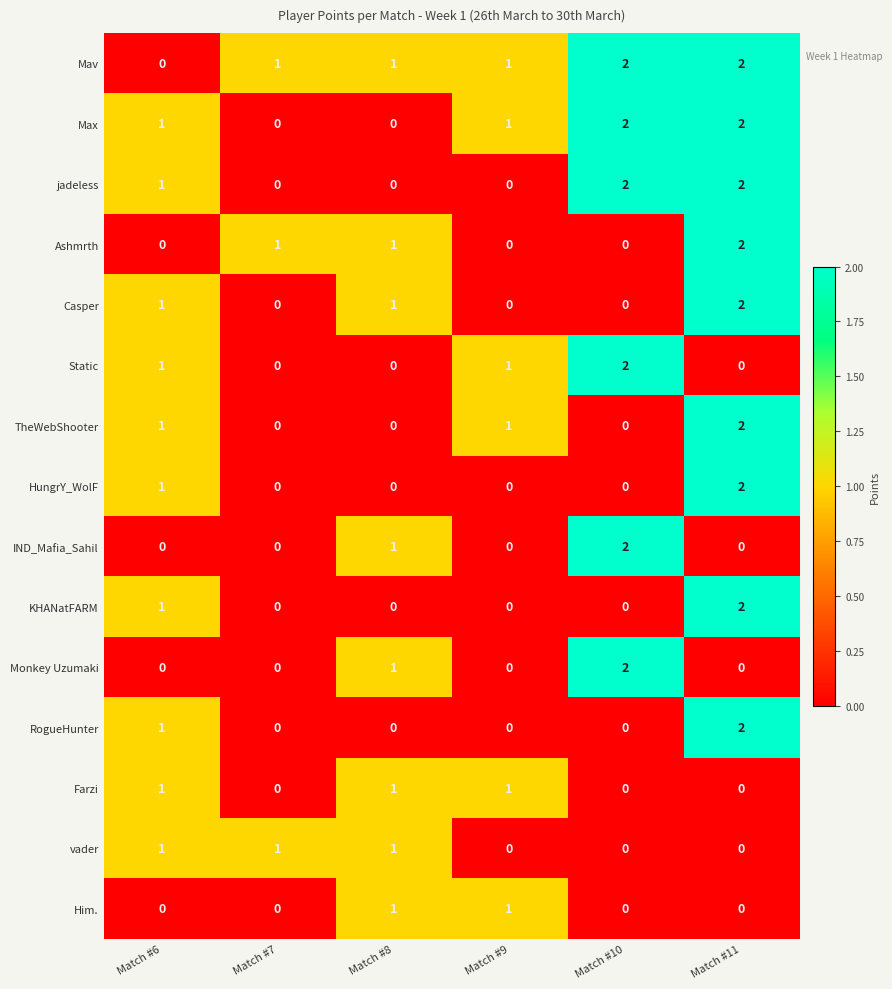

What is the sum of all jadeless values?

5